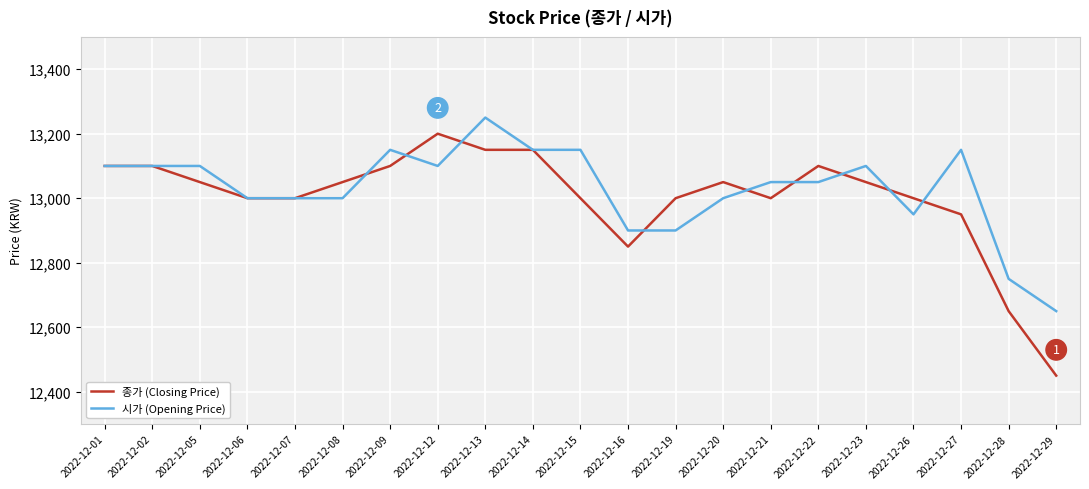

Read the 종가 (Closing Price) value at 2022-12-26, to the nearest 50.

13000